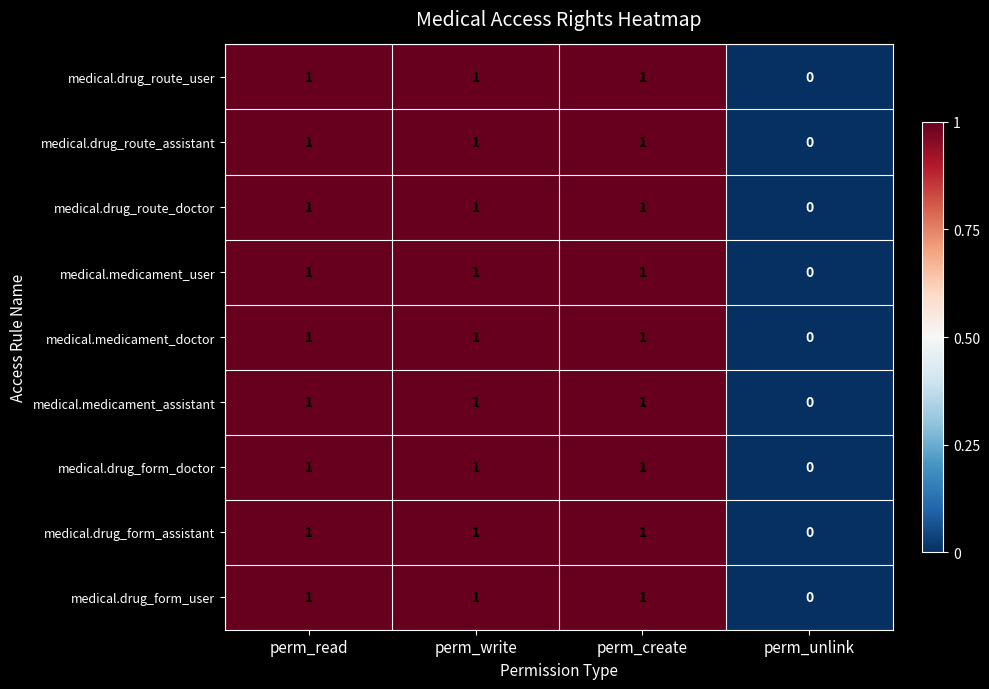

How many medical.medicament_assistant values are between 1 and 2?

3